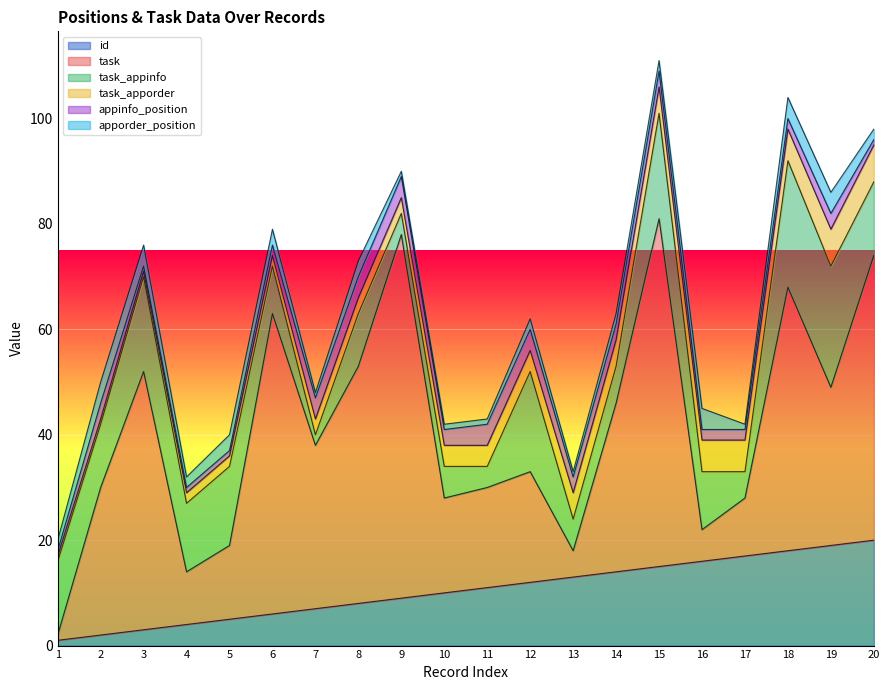

What is the value of the id point at the 19th from the left?

19